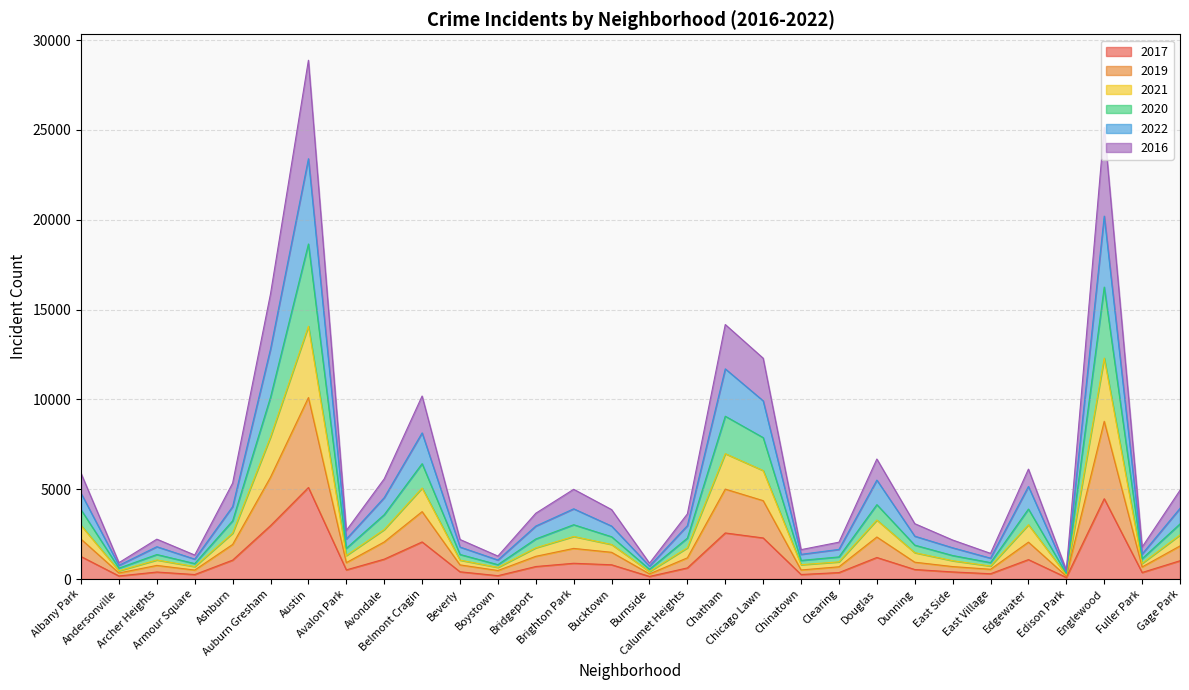

True or false: 2017 and 2016 cross at least once.

False